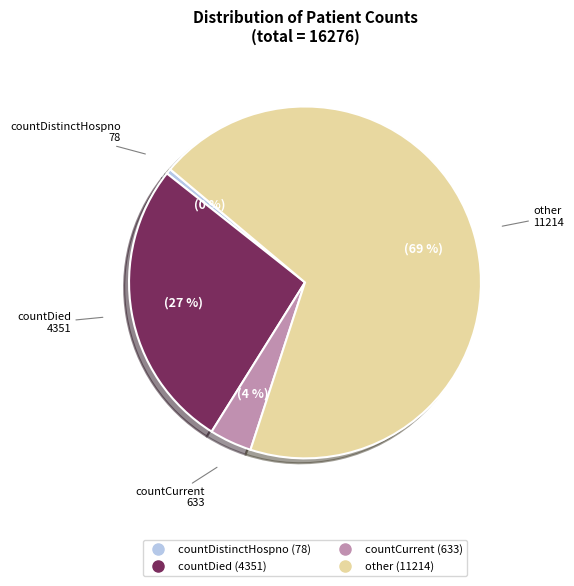

Is it true that countDistinctHospno is 12% of the pie?

False